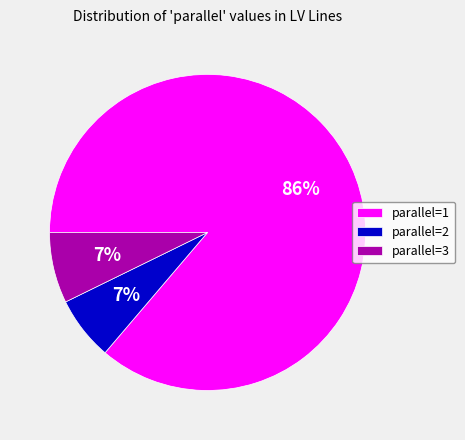

Count the number of slices in the pie.

3